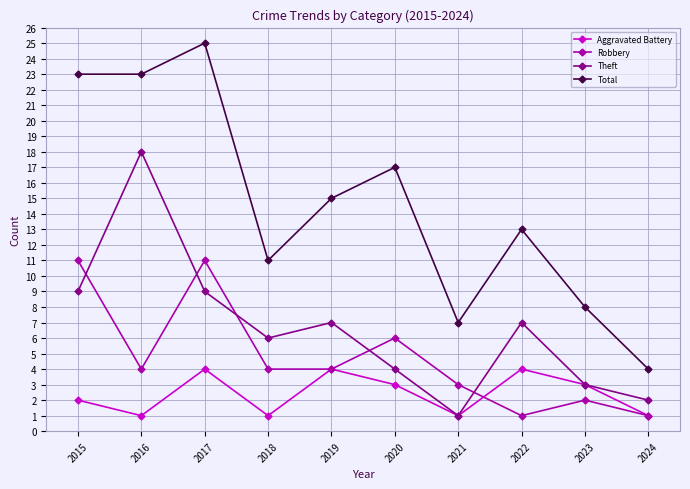

At which label does Total first exceed 15?

2015